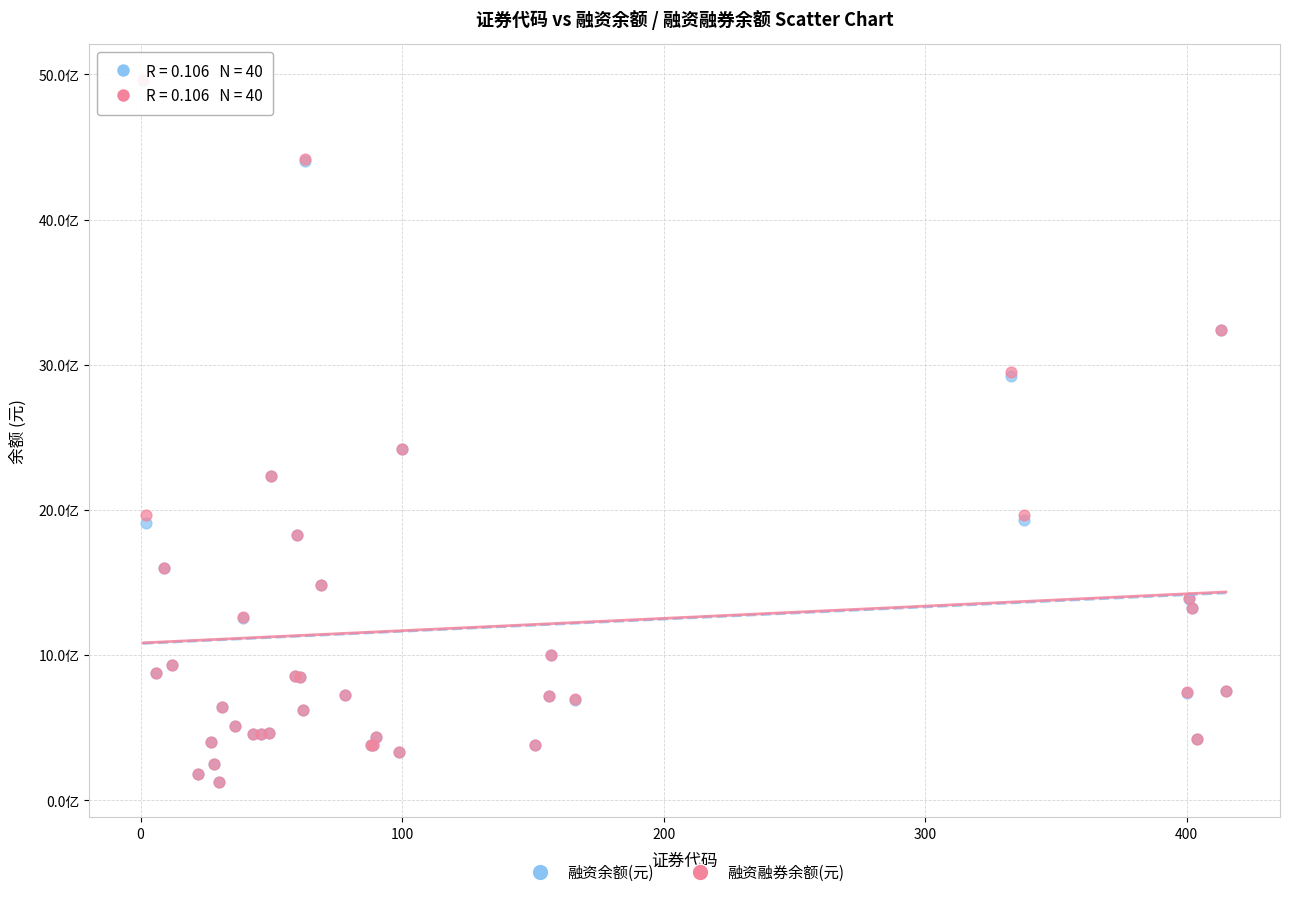

Which series has the largest Y range (max minus min)?

融资融券余额(元)